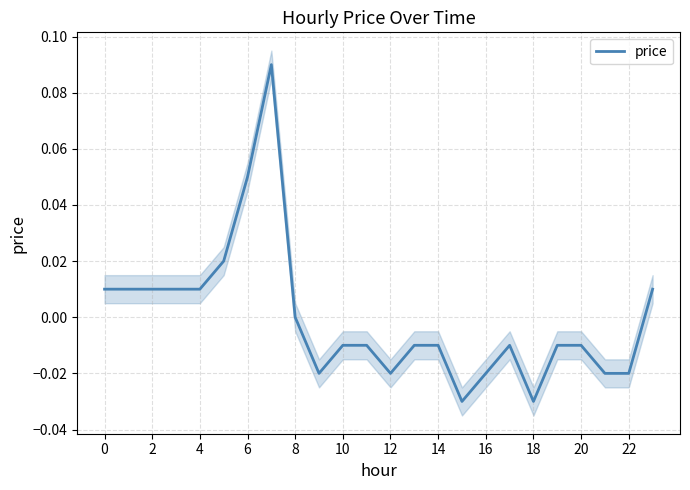

What is the label of the 6th point from the right?

18